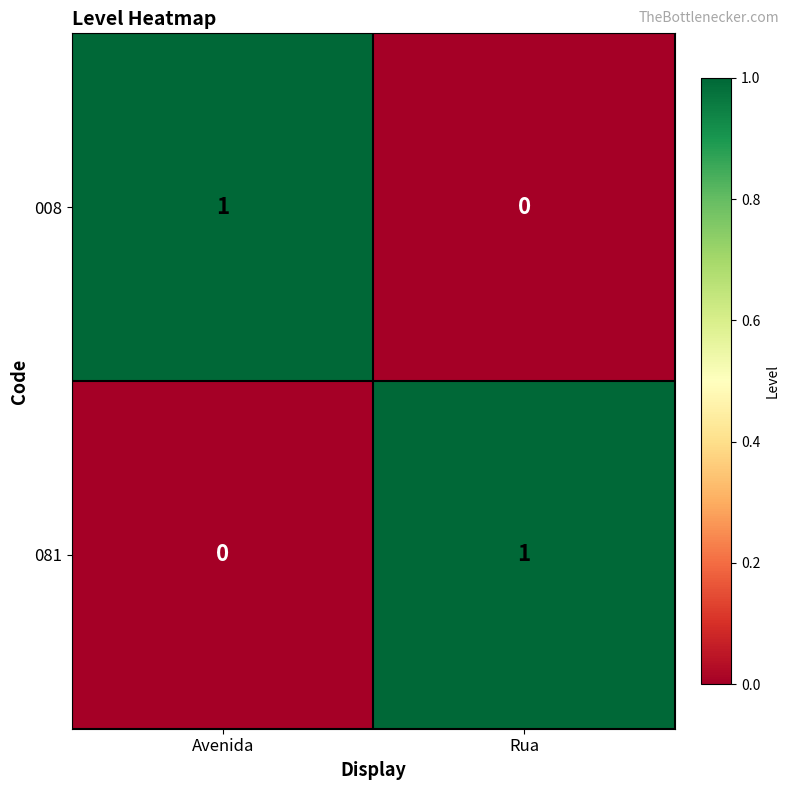

List the labels in order of 008 value, smallest first.

Rua, Avenida